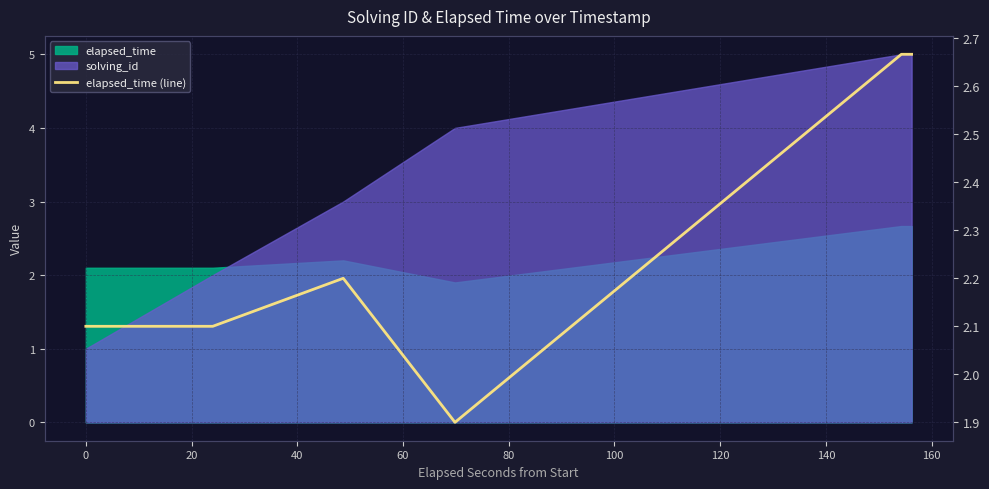

The chart shows a value of 0.5 at 40. True or false?

False